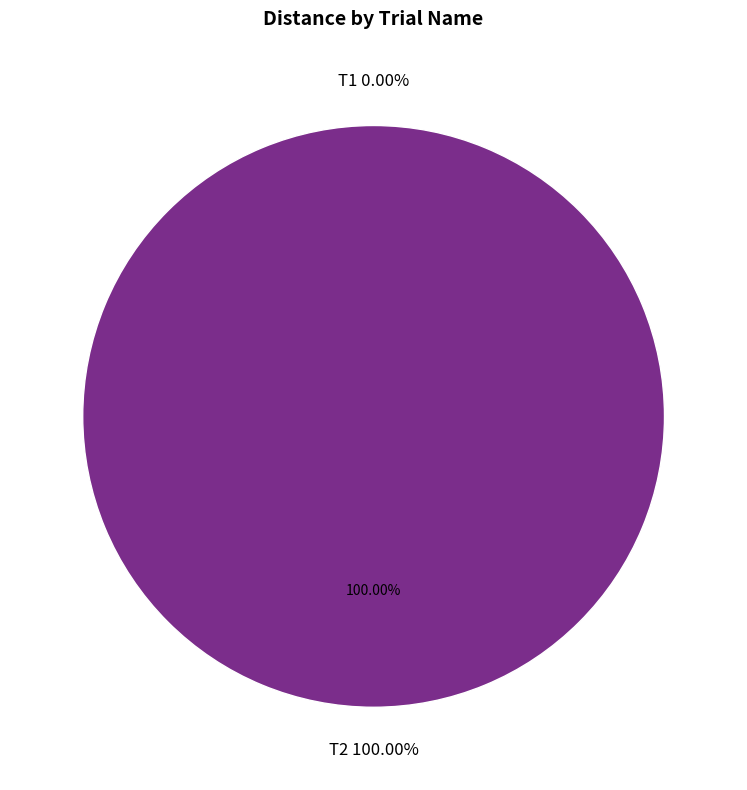

Which slice is the largest?

T2